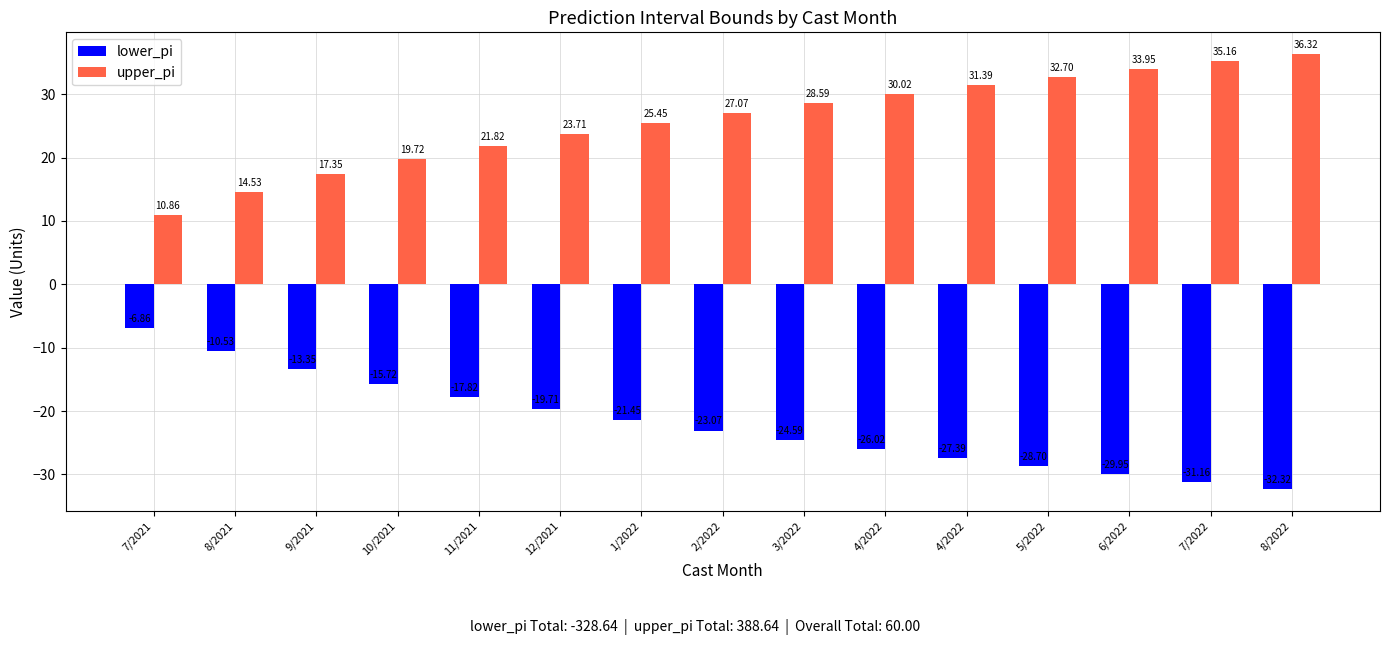

Between 11/2021 and 4/2022, which is larger?

11/2021